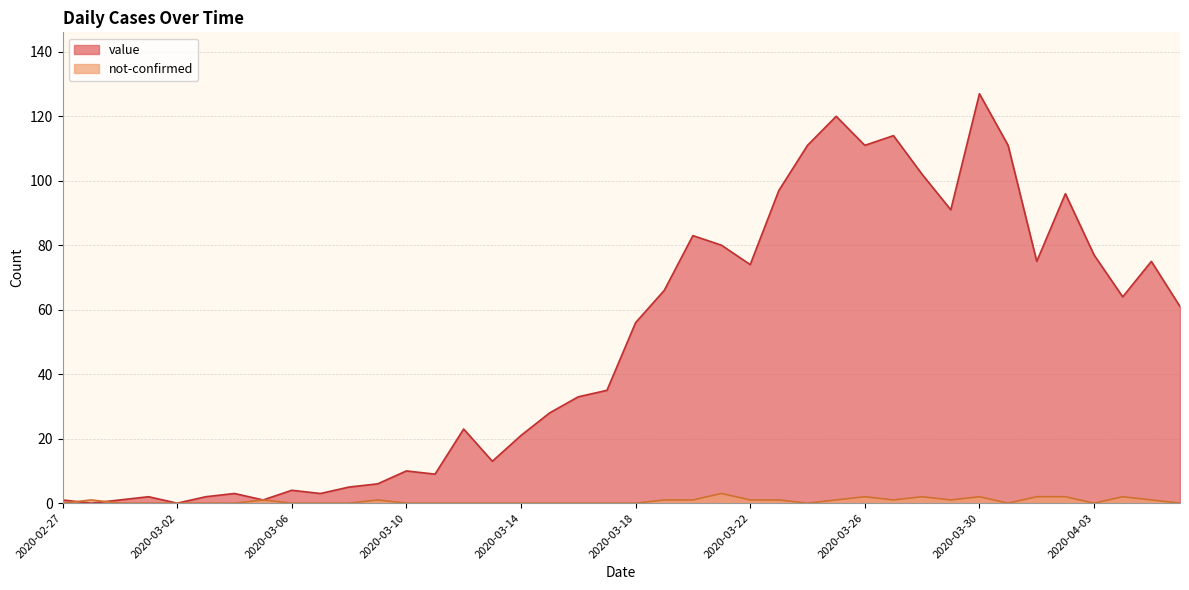

Is the value of value at 2020-03-06 greater than the value of not-confirmed at 2020-04-05?

Yes